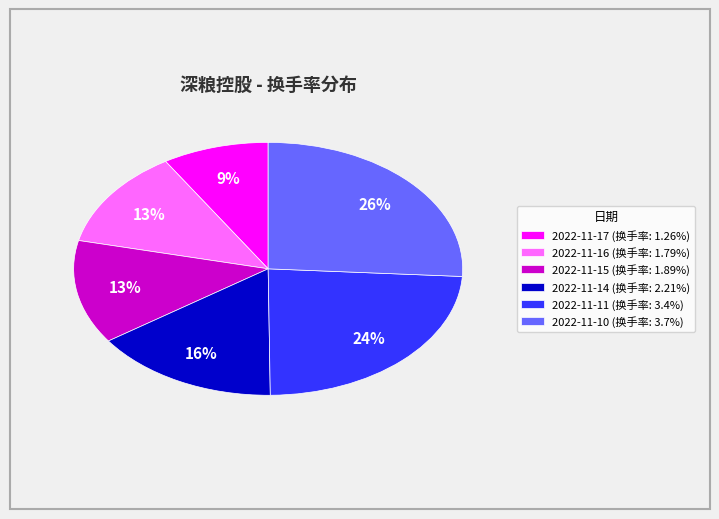

Count the number of slices in the pie.

6